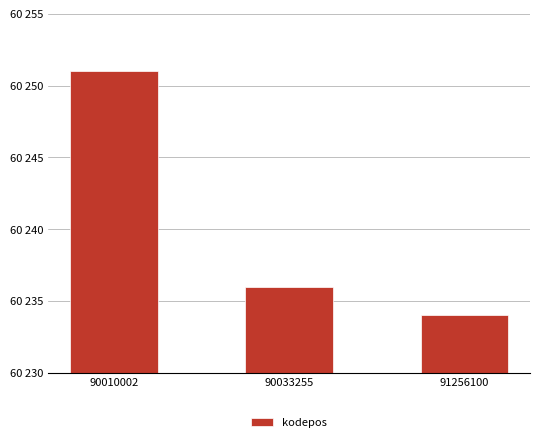

What is the minimum value shown in the chart?

60234